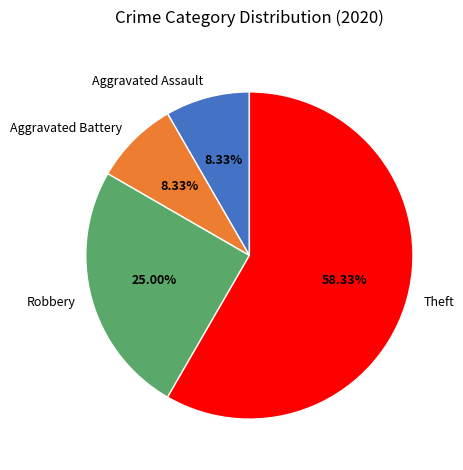

What is the largest slice in the pie chart?

Theft